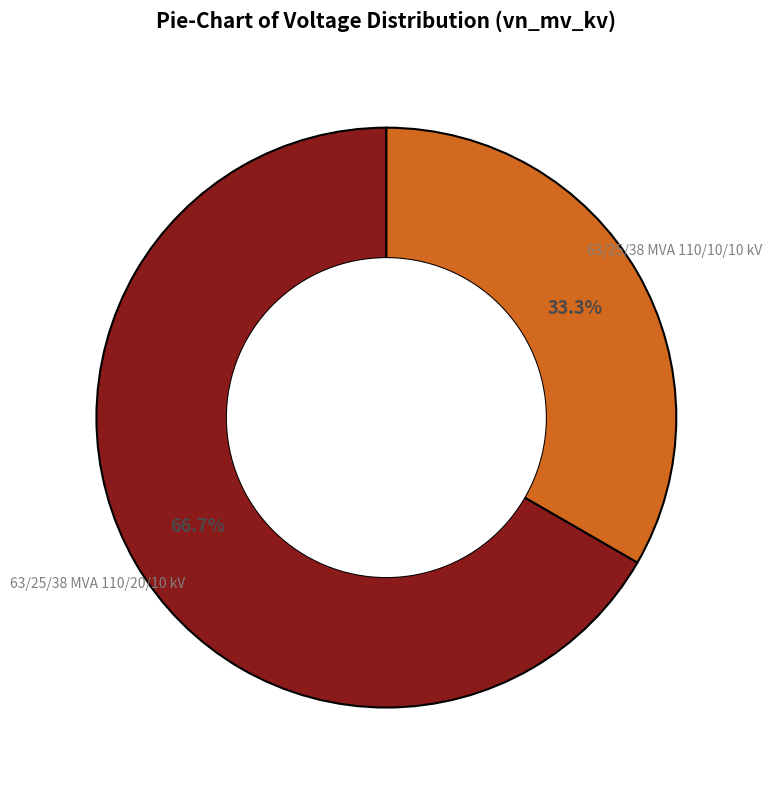

Is there a majority slice in this chart?

Yes